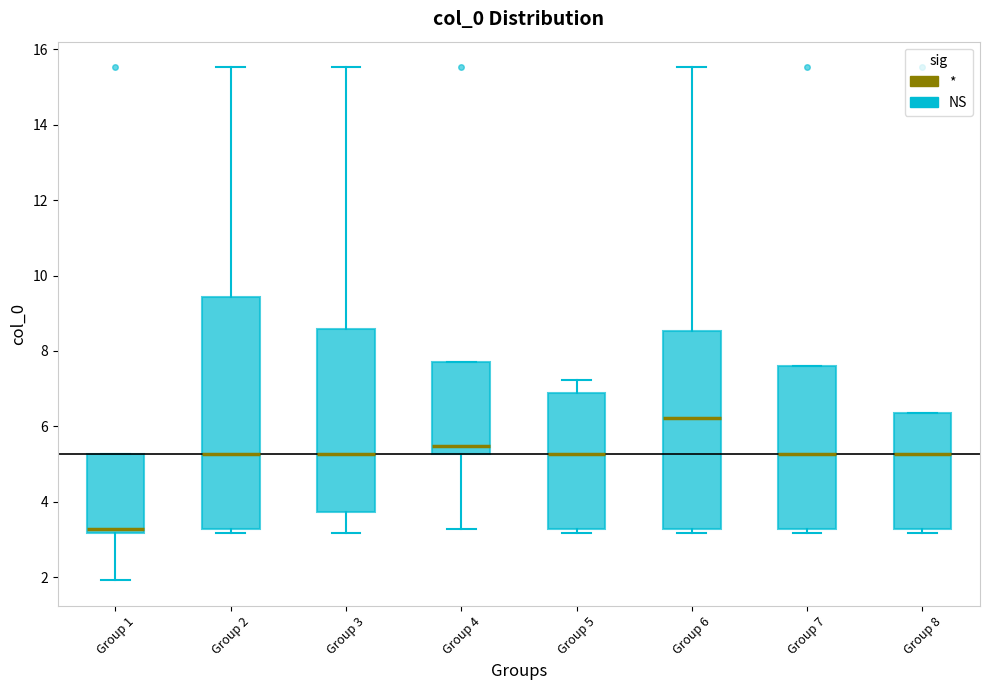

Reading left to right, transcribe this box plot: for each box, give where its median line is, the range the box spans, and where its two whiskers end, as read against the y-axis. The values are not printed on the chart, so give them approximately, as read against the axis.

Group 1: median 3.2 (just above the box's lower edge), box 3.2 to 5.2, whiskers 2.0 to 5.2
Group 2: median 5.2, box 3.2 to 9.4, whiskers 3.2 (just below the box's lower edge) to 15.6
Group 3: median 5.2, box 3.8 to 8.6, whiskers 3.2 to 15.6
Group 4: median 5.4, box 5.2 to 7.8, whiskers 3.2 to 7.8
Group 5: median 5.2, box 3.2 to 6.8, whiskers 3.2 (just below the box's lower edge) to 7.2
Group 6: median 6.2, box 3.2 to 8.6, whiskers 3.2 (just below the box's lower edge) to 15.6
Group 7: median 5.2, box 3.2 to 7.6, whiskers 3.2 (just below the box's lower edge) to 7.6
Group 8: median 5.2, box 3.2 to 6.4, whiskers 3.2 (just below the box's lower edge) to 6.4